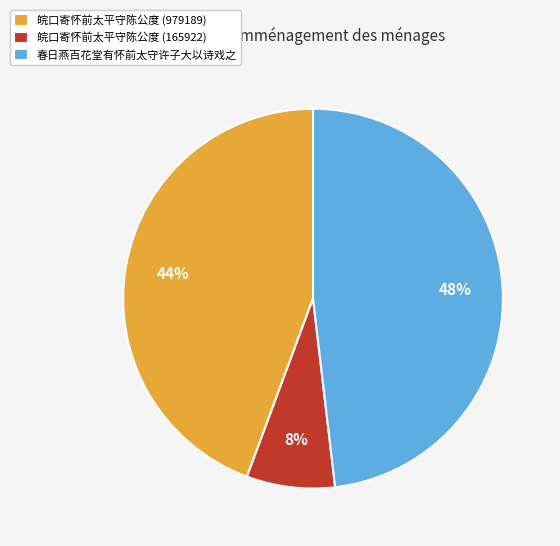

What percentage is the 皖口寄怀前太平守陈公度 (979189) slice, to the nearest percent?

44%